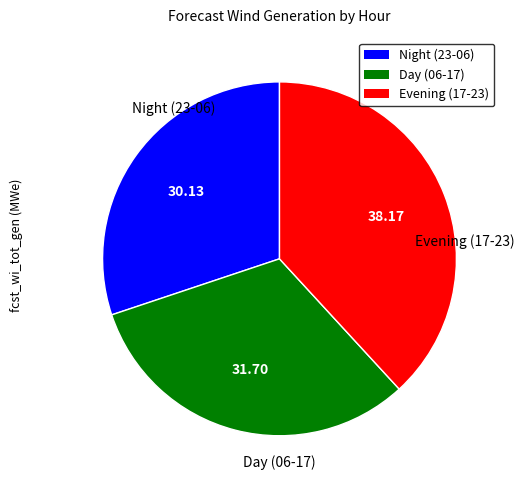

Is the sum of Evening (17-23) and Night (23-06) greater than half?

Yes